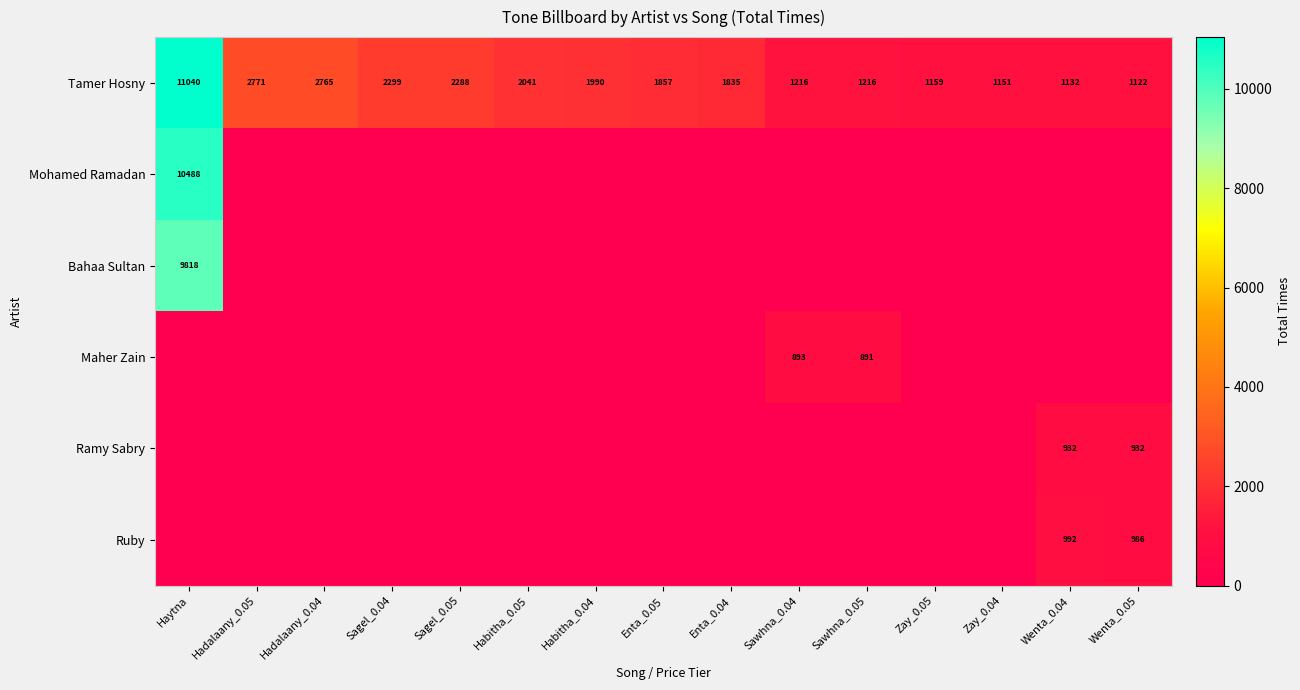

Between Sawhna_0.05 and Enta_0.05, which is larger?

Enta_0.05